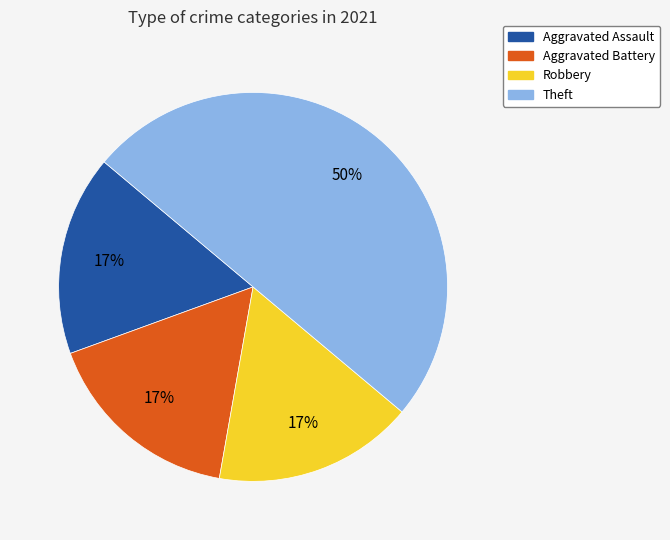

Is Aggravated Battery the majority of the pie?

No